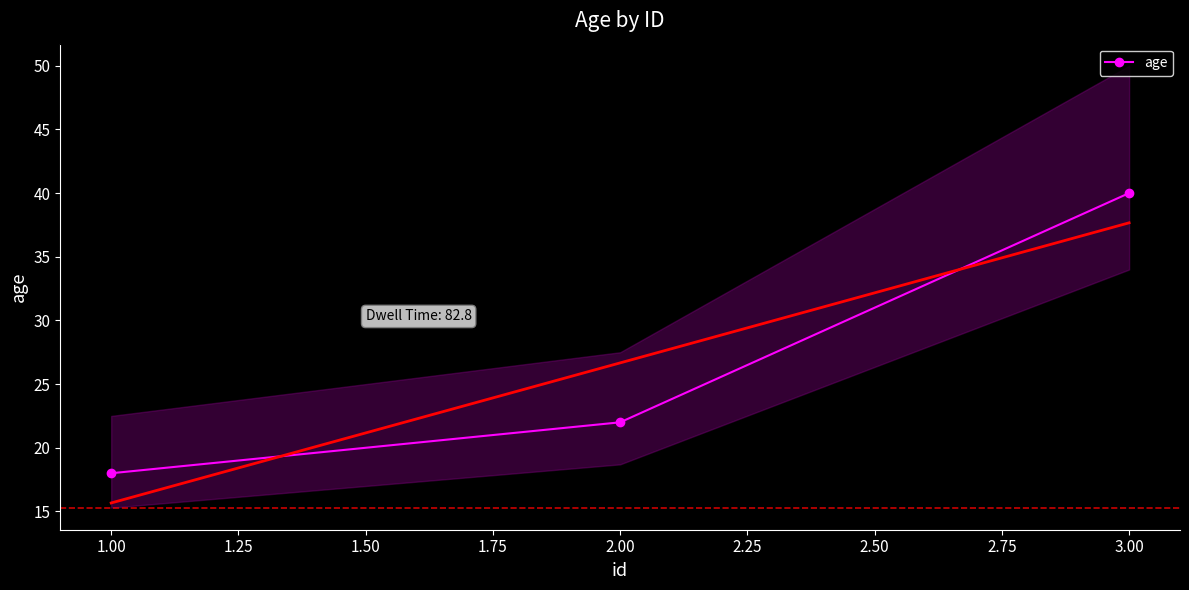

At which label does age reach its peak?

3.00